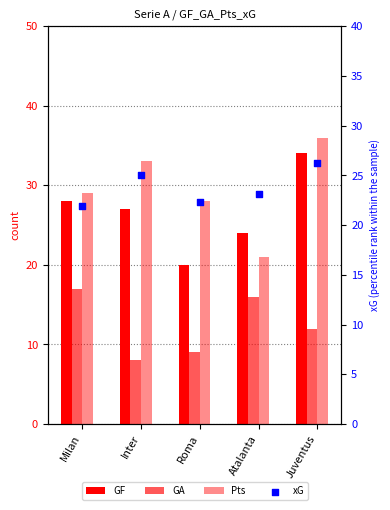

Which series has the widest spread of Y values?

Pts